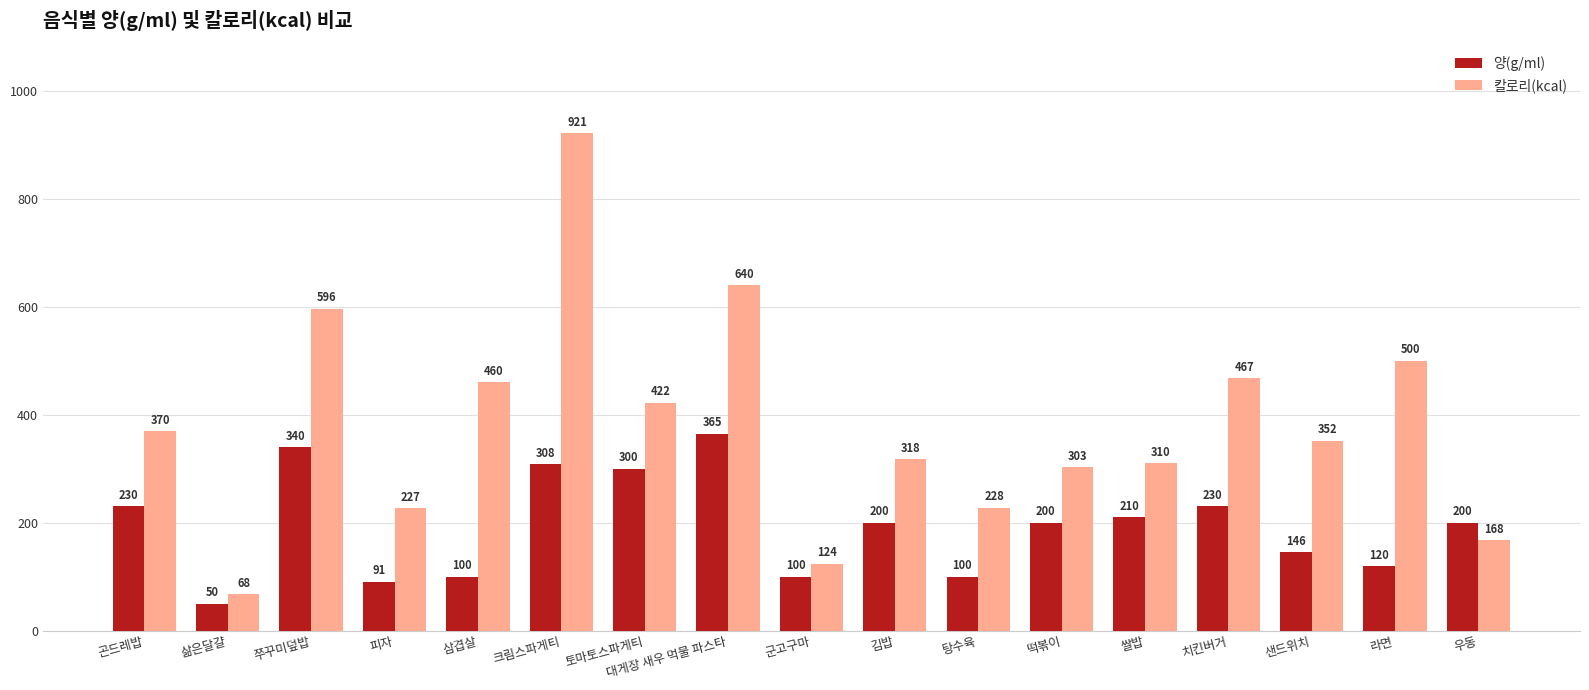

Rank the categories by 칼로리(kcal) value from highest to lowest.

크림스파게티, 대게장 새우 먹물 파스타, 쭈꾸미덮밥, 라면, 치킨버거, 삼겹살, 토마토스파게티, 곤드레밥, 샌드위치, 김밥, 쌀밥, 떡볶이, 탕수육, 피자, 우동, 군고구마, 삶은달걀